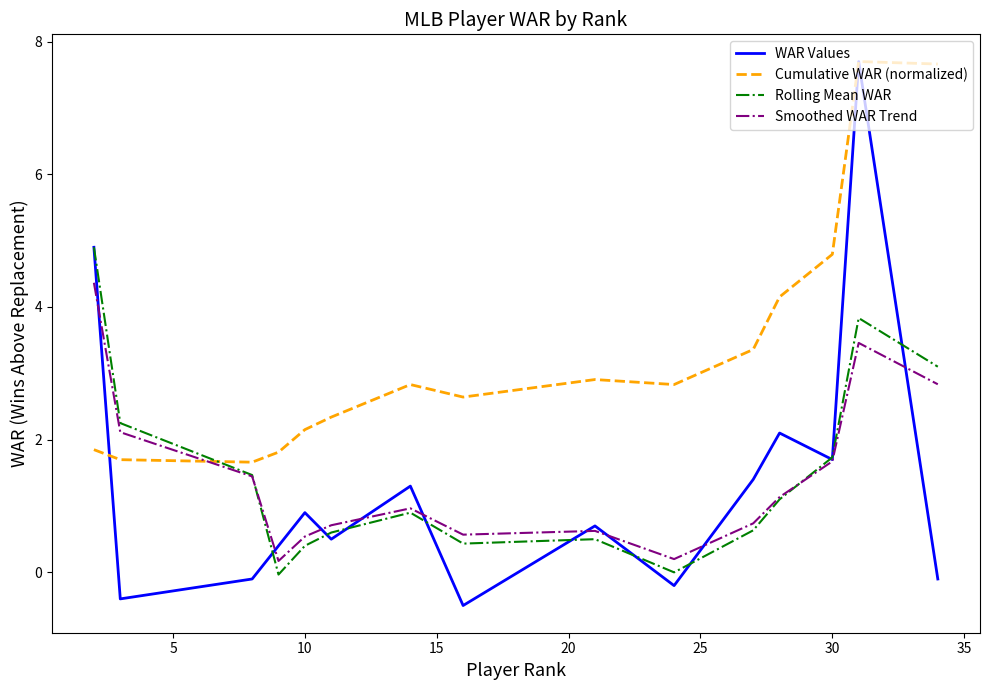

True or false: Smoothed WAR Trend and Cumulative WAR (normalized) intersect in this chart.

True